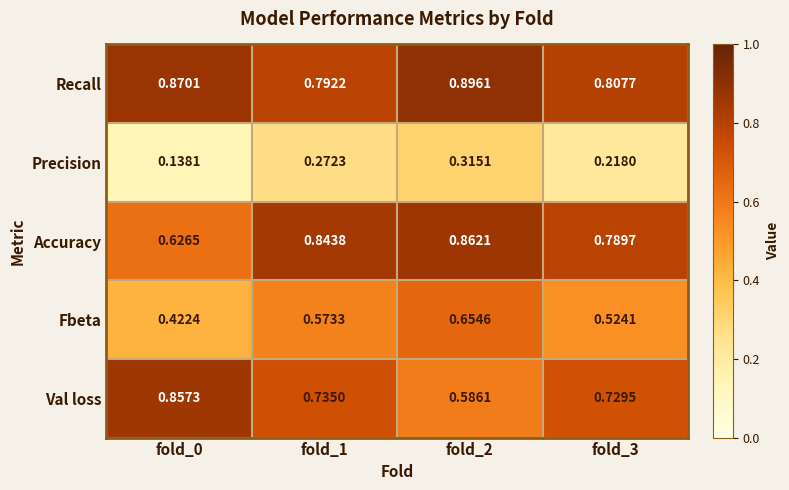

Rank the series at fold_1 from highest to lowest value.

Accuracy, Recall, Val loss, Fbeta, Precision